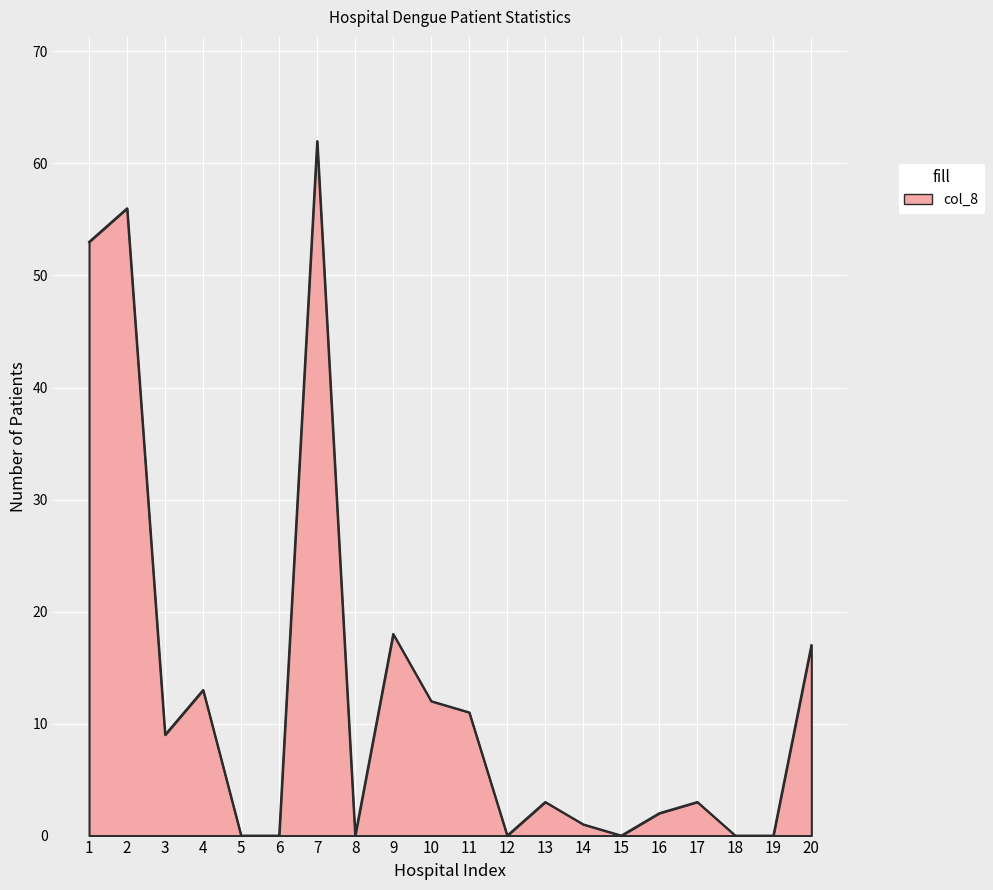

True or false: MZ 01-01-2023 and col_8 intersect in this chart.

False